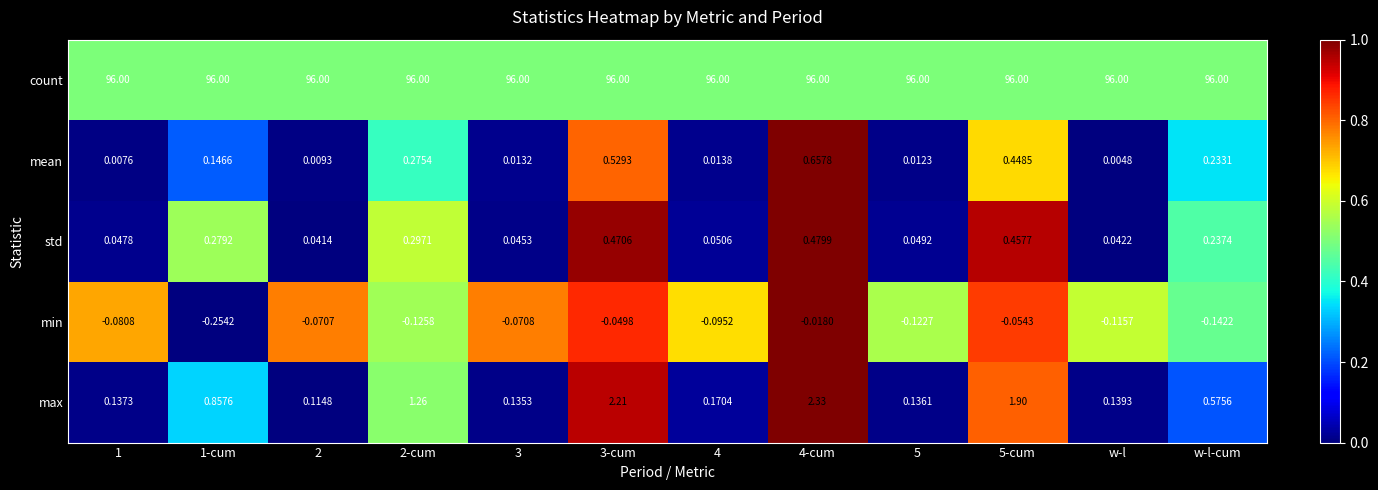

Which series has the largest total across all categories?

count